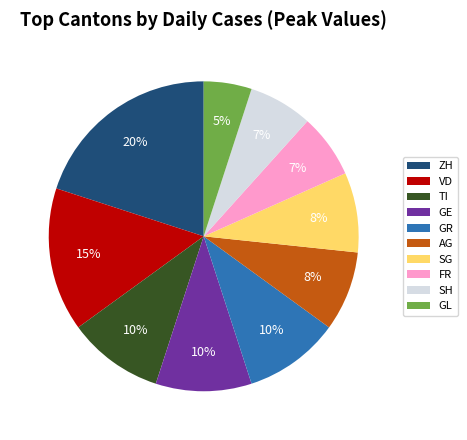

Does GL account for over 50% of the chart?

No